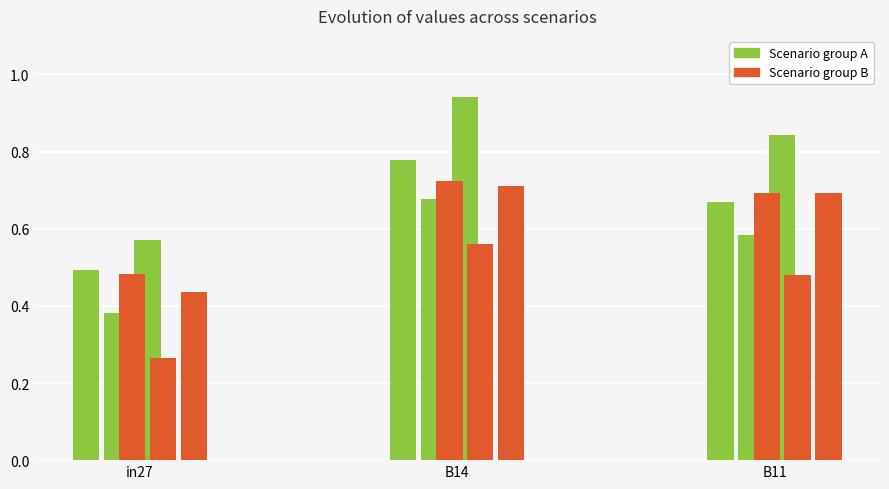

Which series has the largest range (max minus min)?

Scenario group A